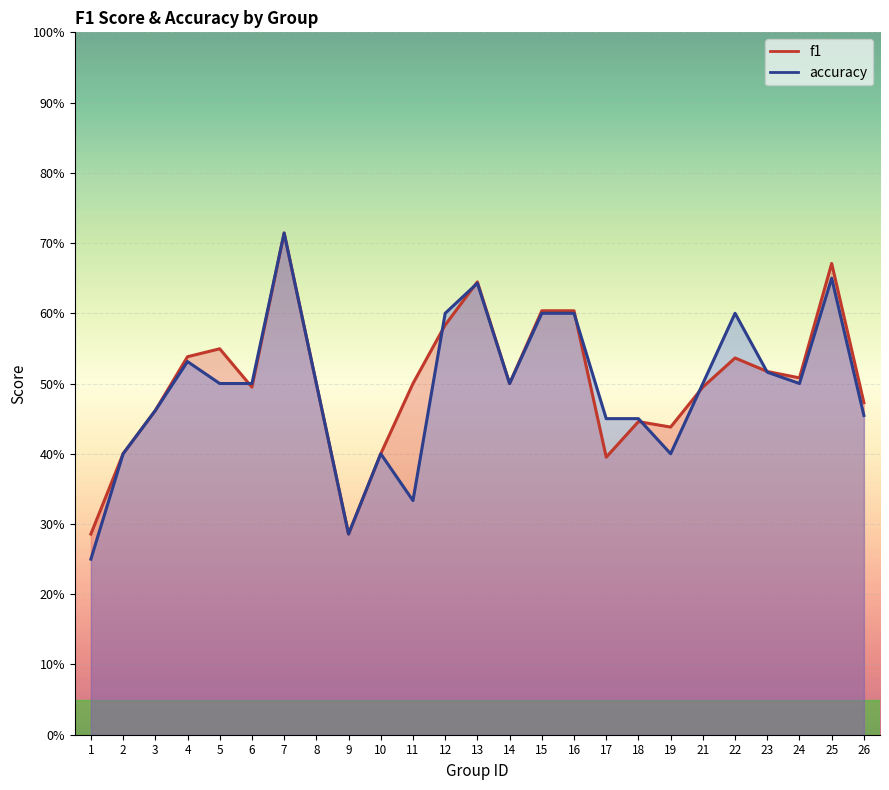

What is the average value of the accuracy series?

0.5